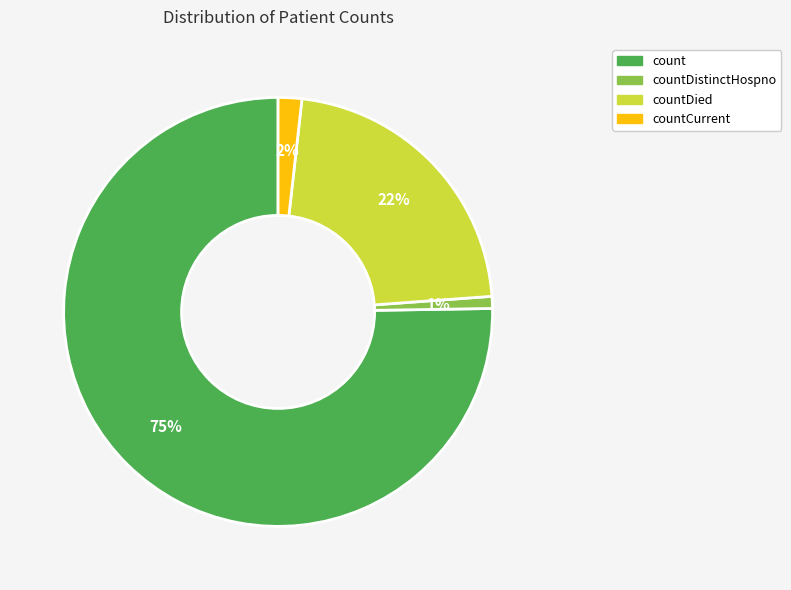

To the nearest percent, what is the difference between the largest and smallest slice percentages?

74%